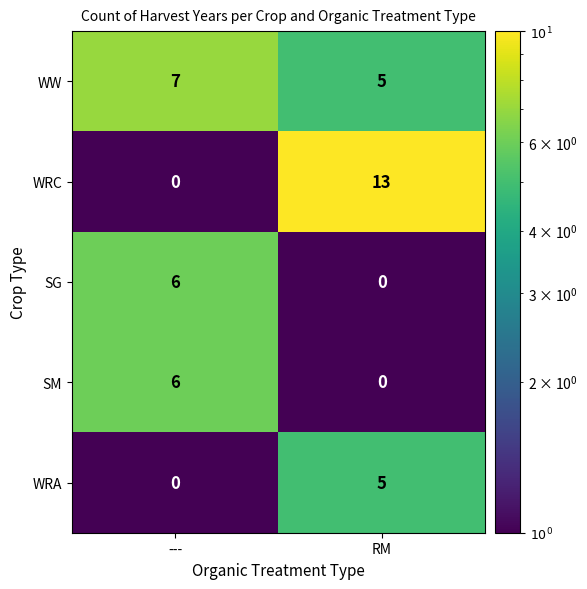

Which series has the widest spread of values?

WRC